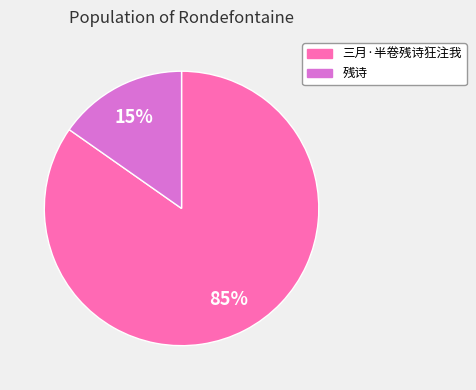

Which has a higher value, 三月·半卷残诗狂注我 or 残诗?

三月·半卷残诗狂注我